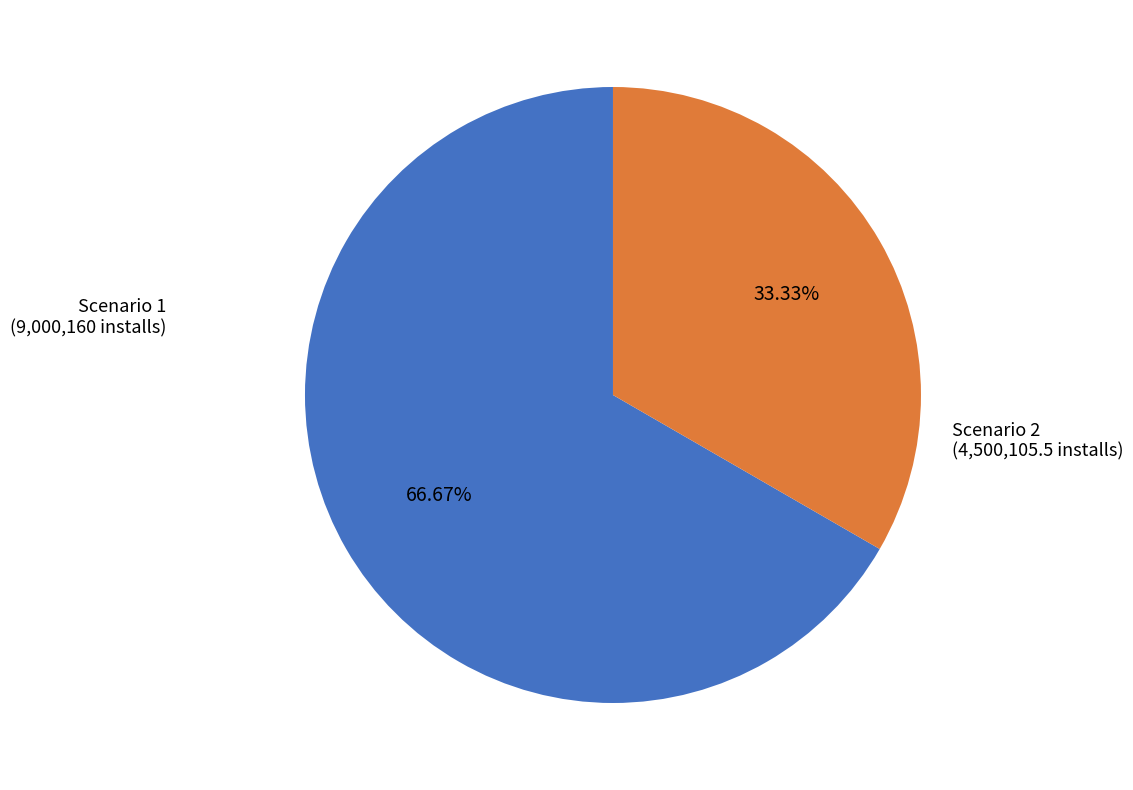

How many slices are in this pie chart?

2